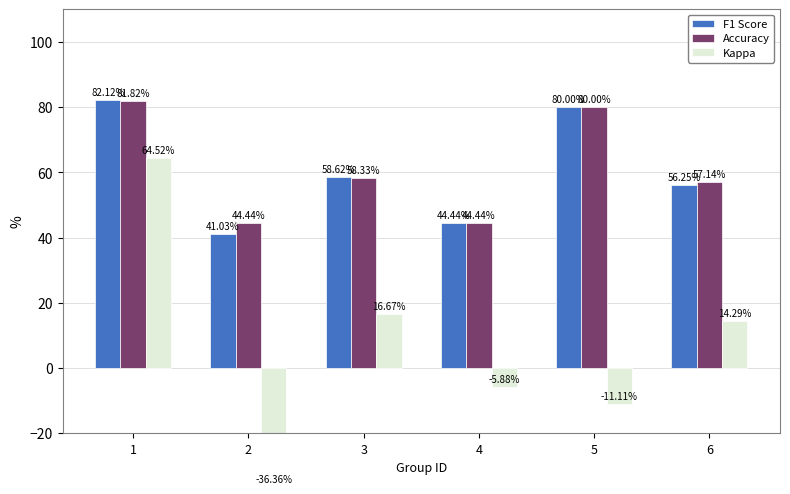

What is the highest value of the Accuracy series?

81.8